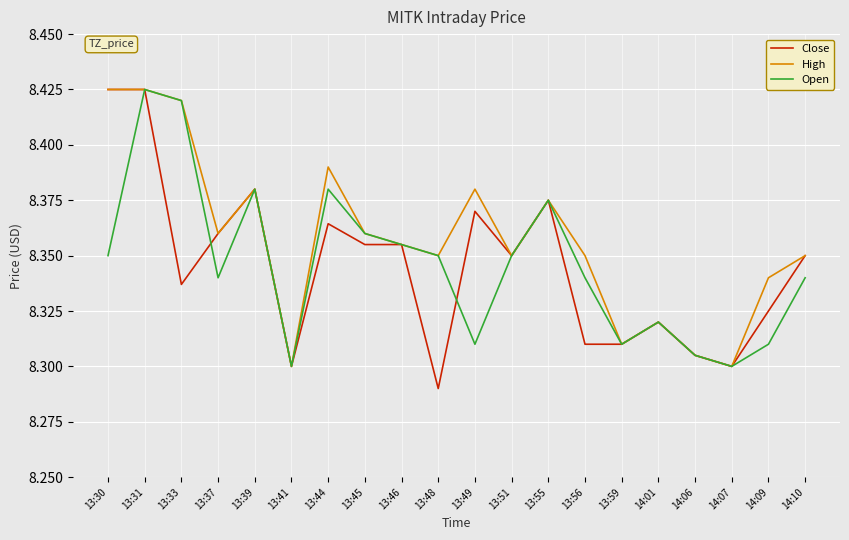

Which series has the largest total across all categories?

High